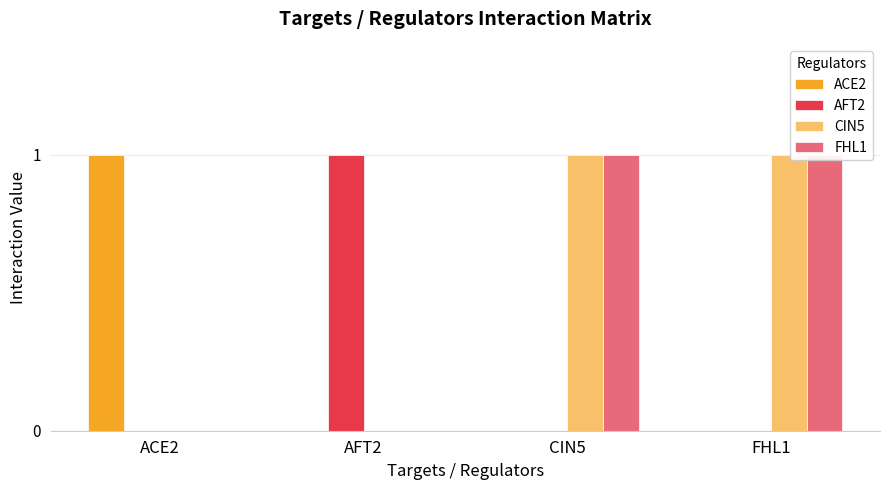

Which category has the lowest value in the CIN5 series?

ACE2